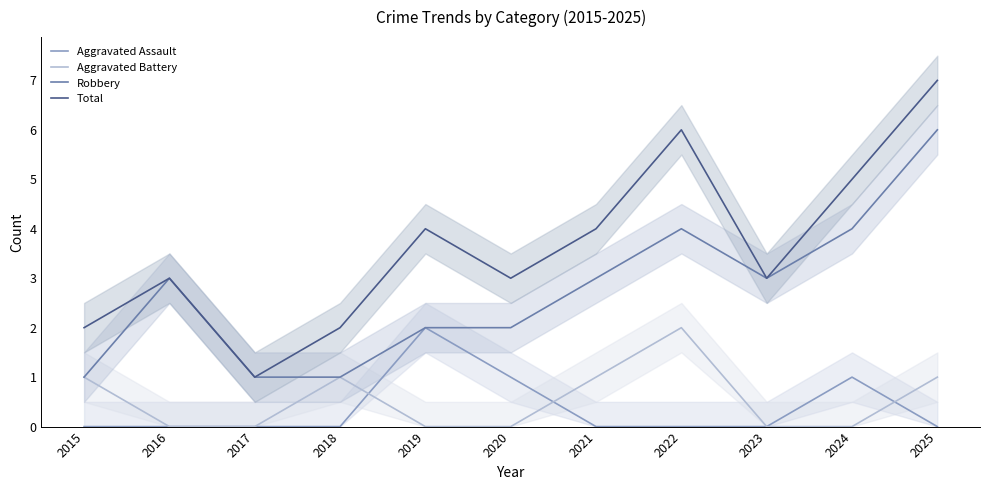

The Robbery series shows 8 at 2025. True or false?

False